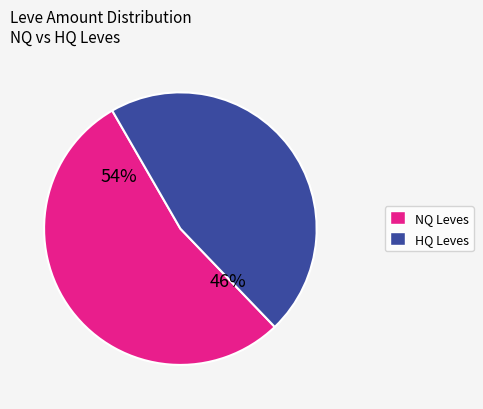

How much of the chart is everything except 10?

96.3%